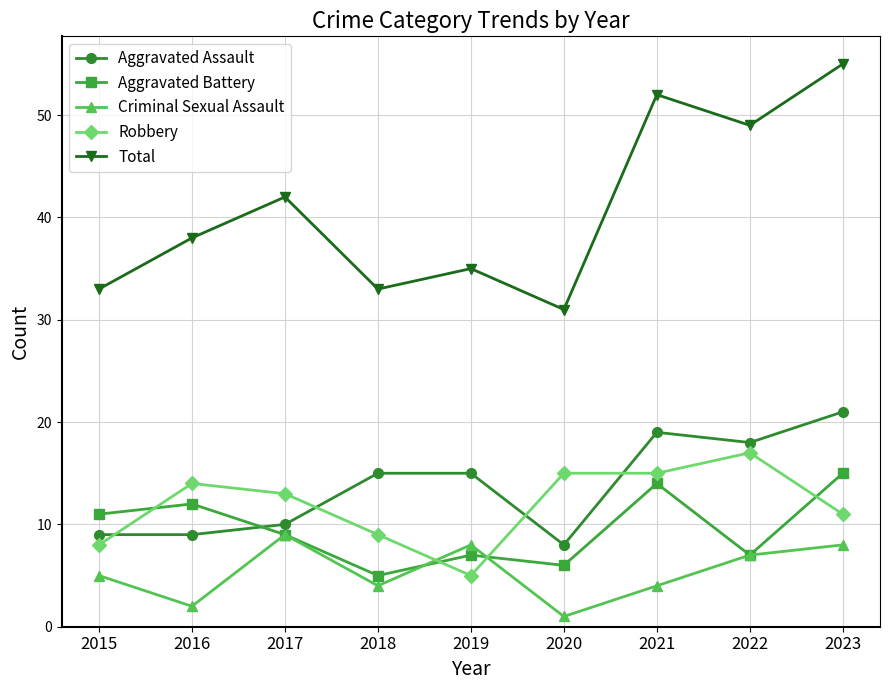

What is the total value across all series at 2019?

70